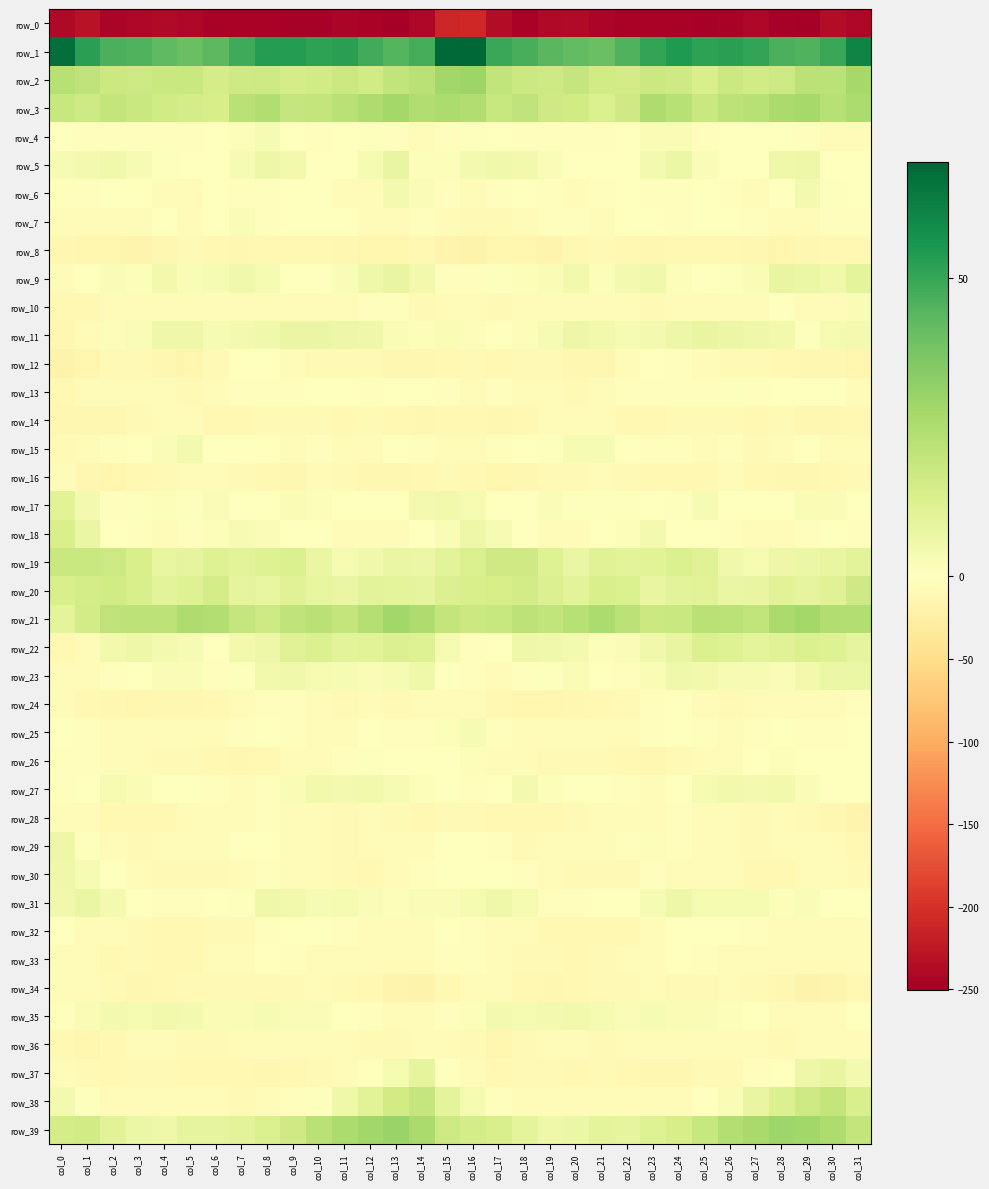

Which category has the lowest value across all series?

col_13